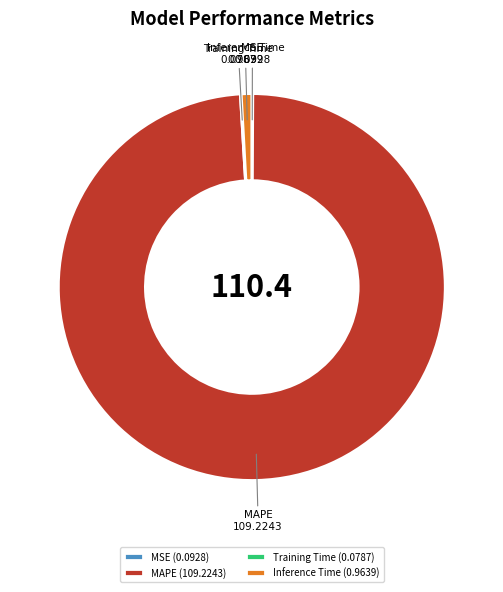

Does any single category account for the majority?

Yes